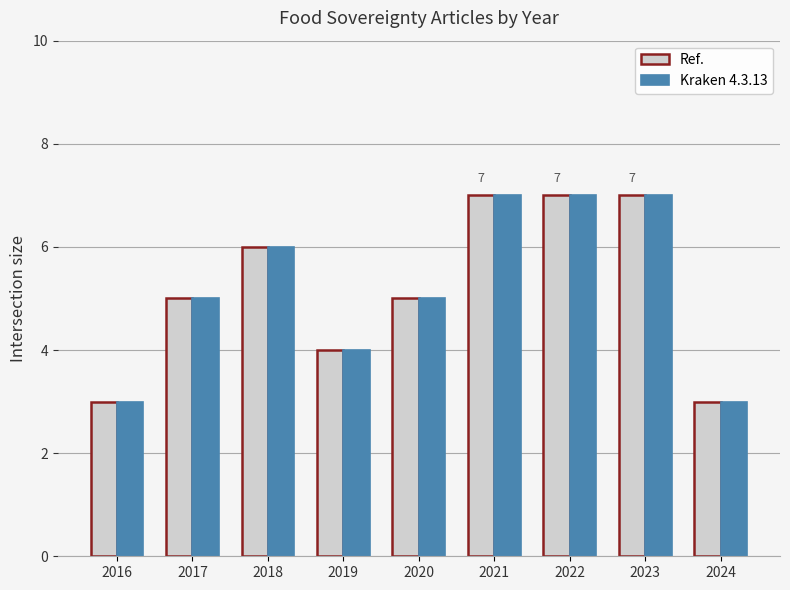

What is the sum of all Kraken 4.3.13 values?

47